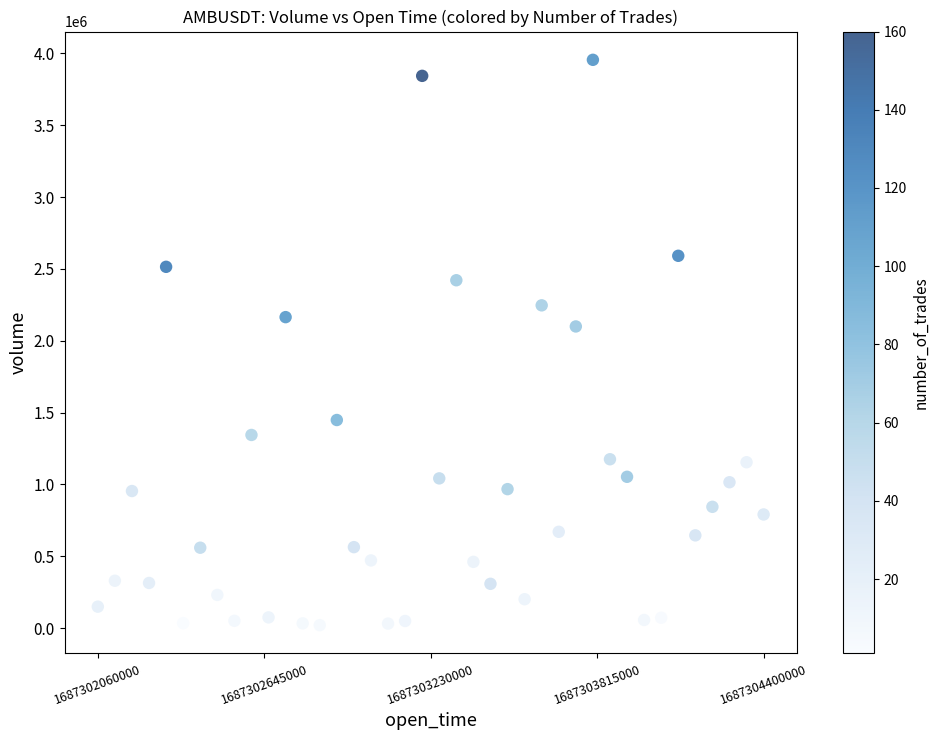

What is the range of Y values (max minus min)?

3935008